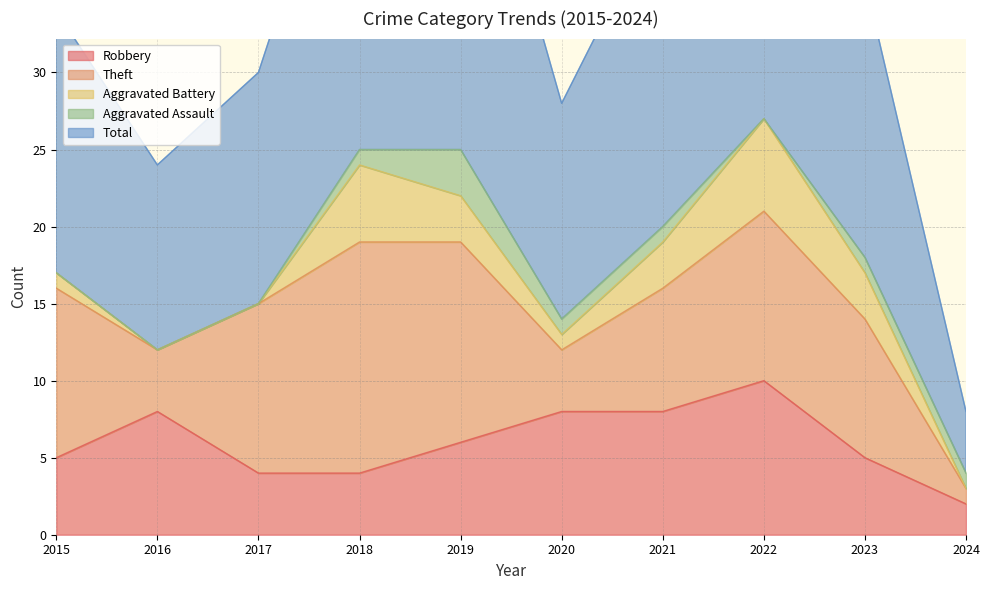

How many times do Aggravated Assault and Aggravated Battery cross each other?

1